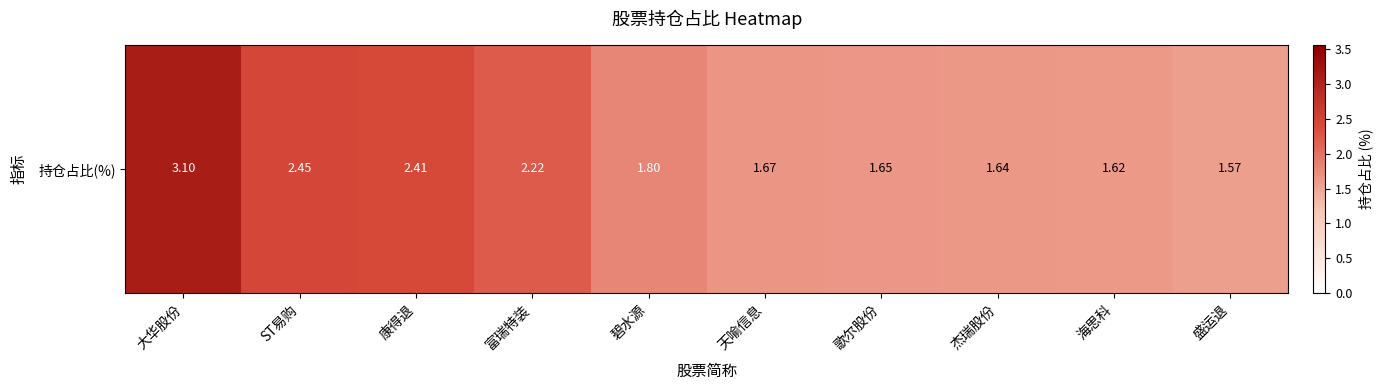

How many series are shown in this chart?

1